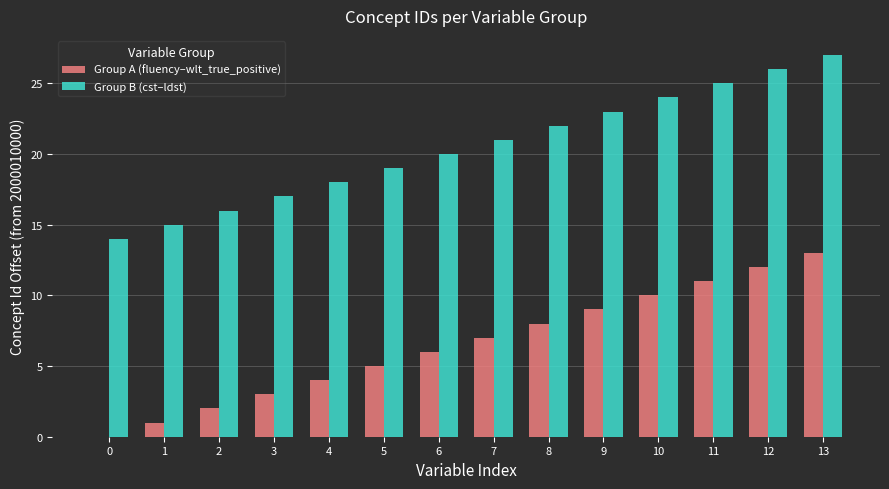

How many groups of bars are there?

14